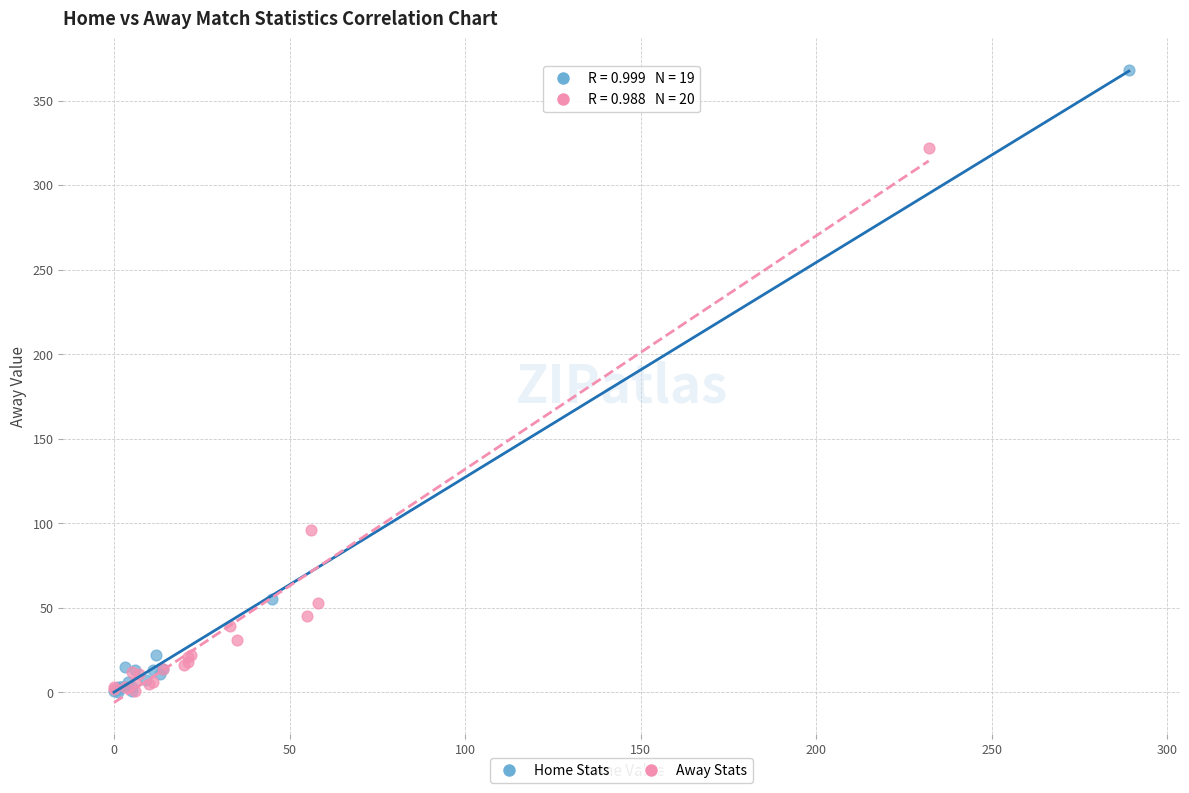

Which series has the largest Y range (max minus min)?

Home Stats